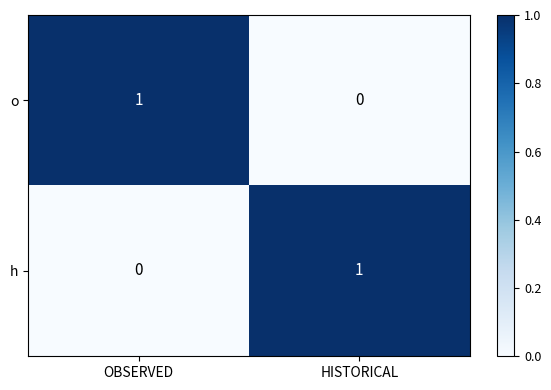

How many data points does each series have?

2